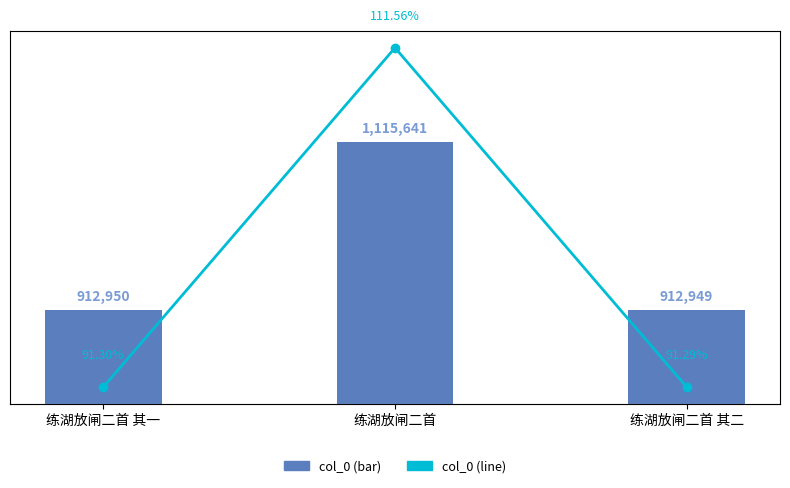

How many groups of bars are there?

3